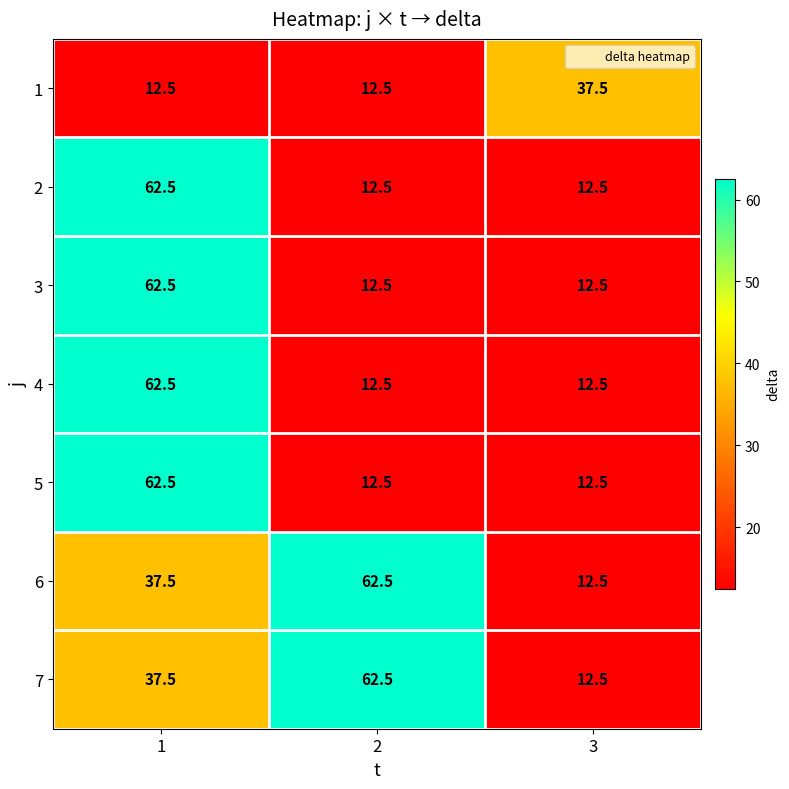

Reading left to right, what are all the values shown in this chart?

1: 1=12.5	2=12.5	3=37.5
2: 1=62.5	2=12.5	3=12.5
3: 1=62.5	2=12.5	3=12.5
4: 1=62.5	2=12.5	3=12.5
5: 1=62.5	2=12.5	3=12.5
6: 1=37.5	2=62.5	3=12.5
7: 1=37.5	2=62.5	3=12.5